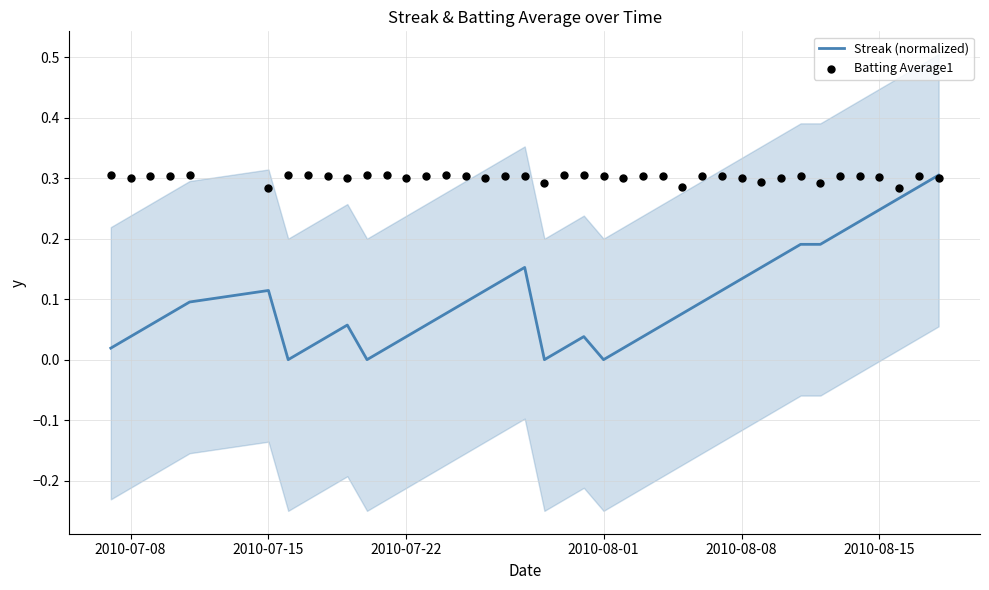

What are all the series names shown in the legend?

Streak (normalized), Batting Average1